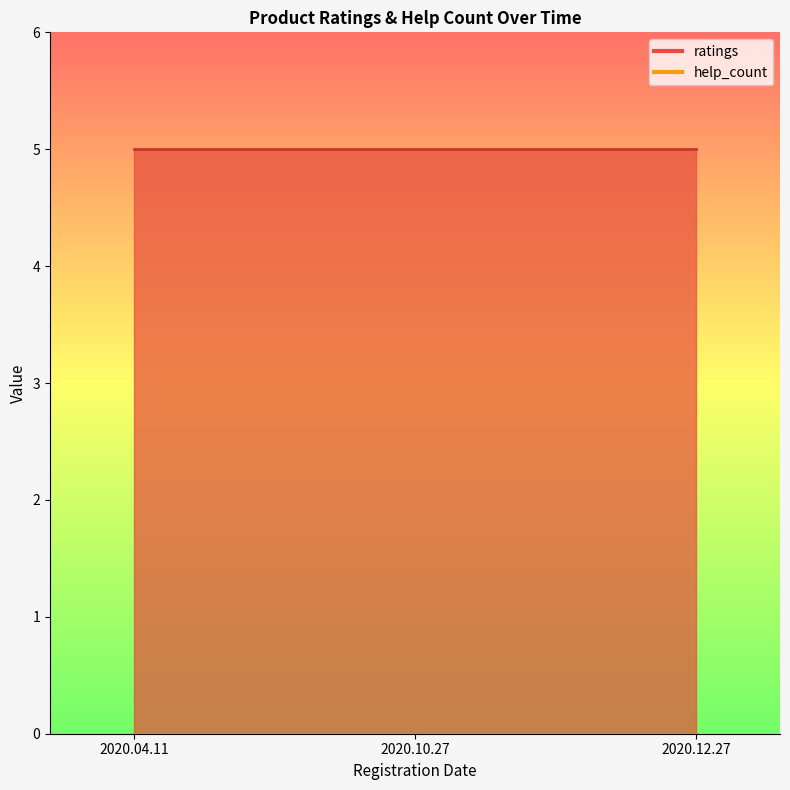

How many lines are shown in the chart?

2